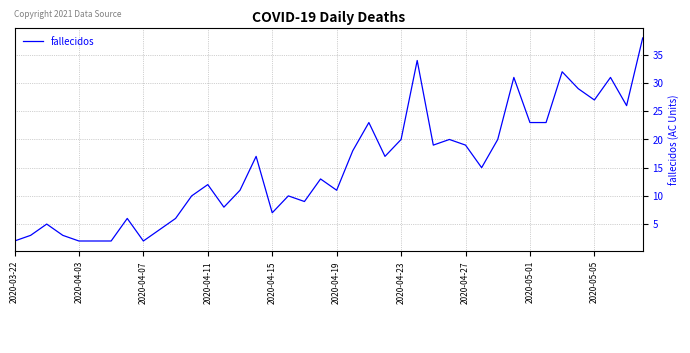

What is the maximum value shown in the chart?

38